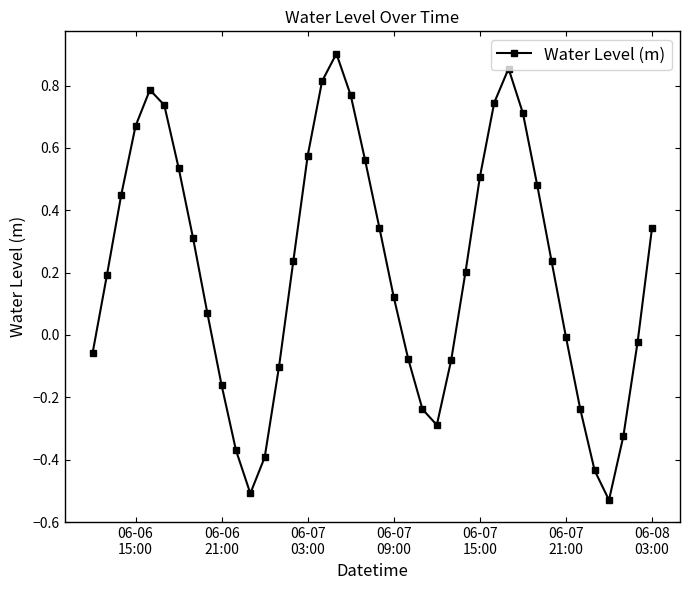

How many interior local valleys (lower than both neighbors) does the data have?

3